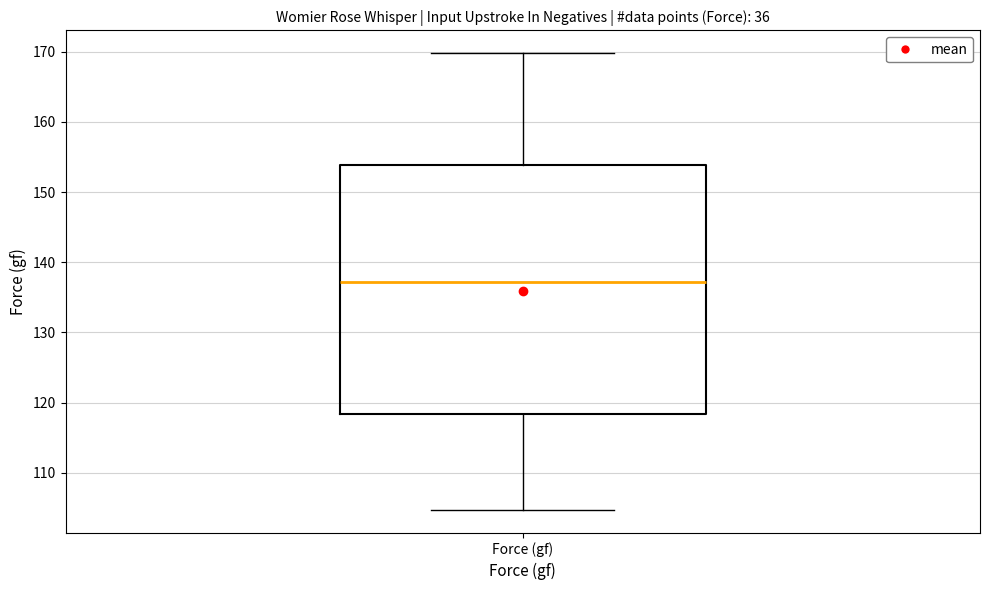

Transcribe this box plot: give where the median line is, the range the box spans, and where the two whiskers end, as read against the y-axis. The values are not printed on the chart, so give them approximately, as read against the axis.

median 137, box 118 to 154, whiskers 105 to 170